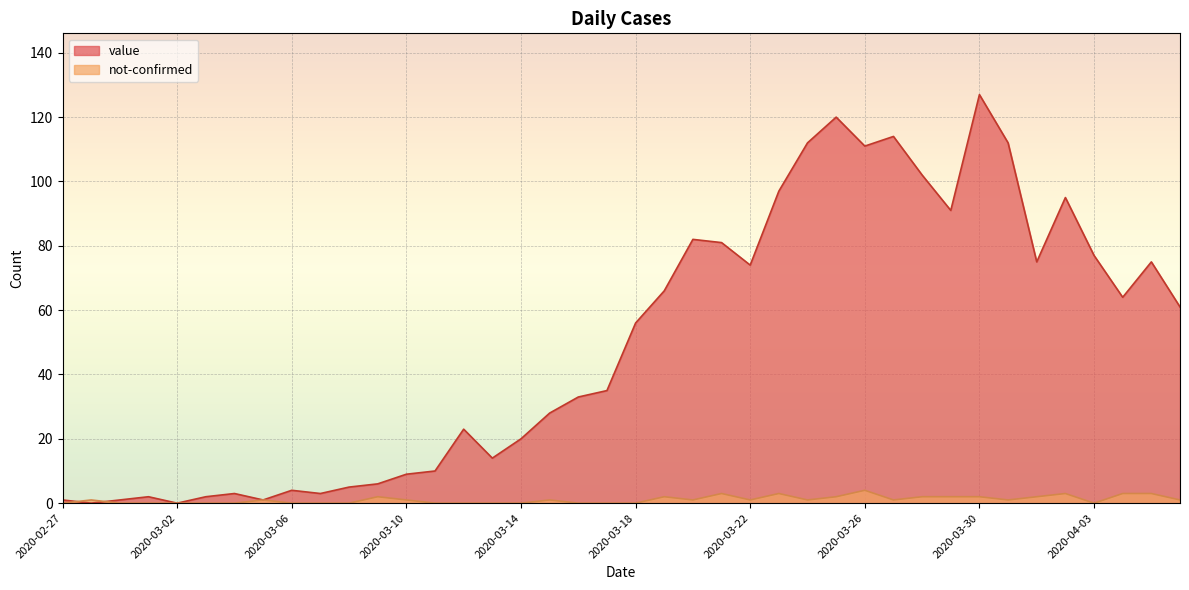

How many lines are shown in the chart?

2